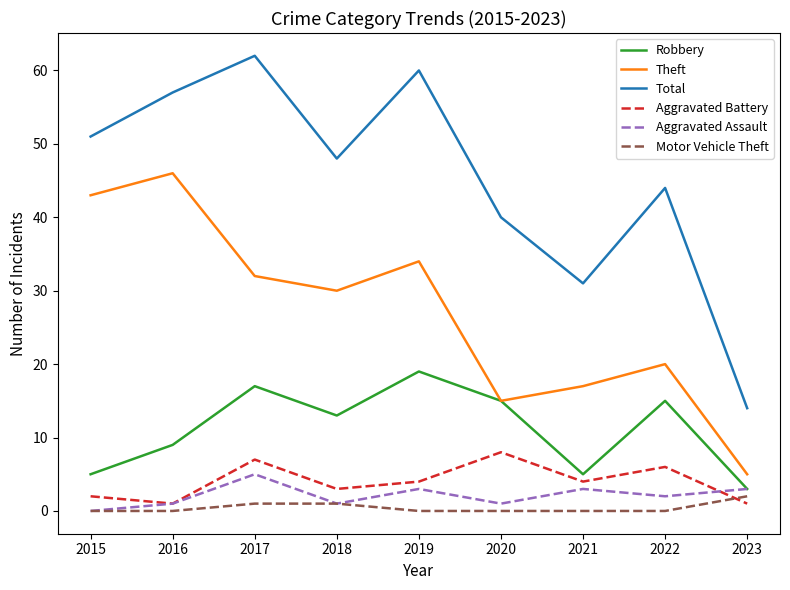

Which series has the largest range (max minus min)?

Total